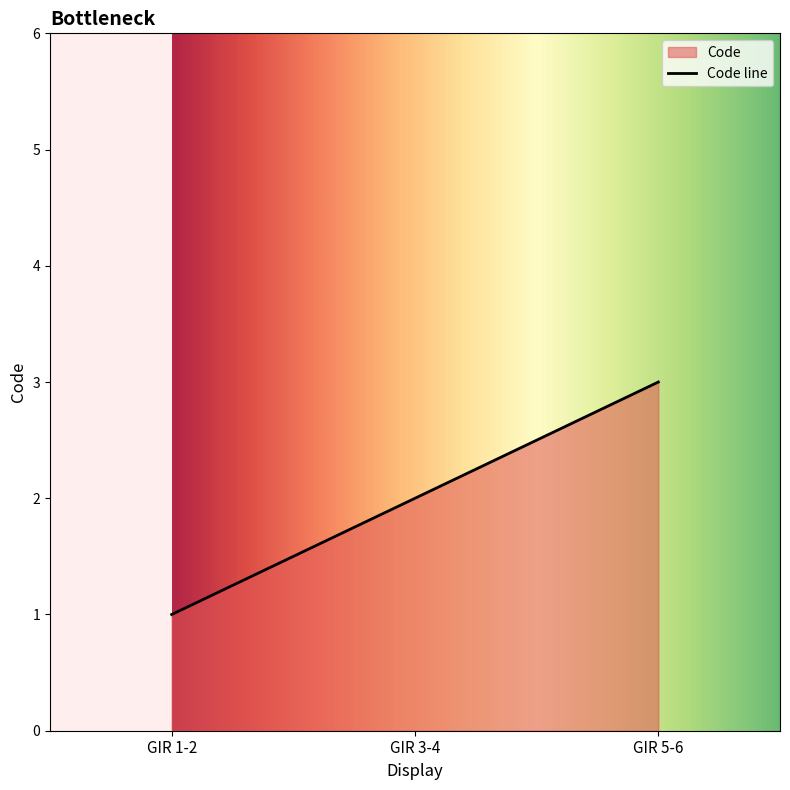

What is the smallest value displayed?

1